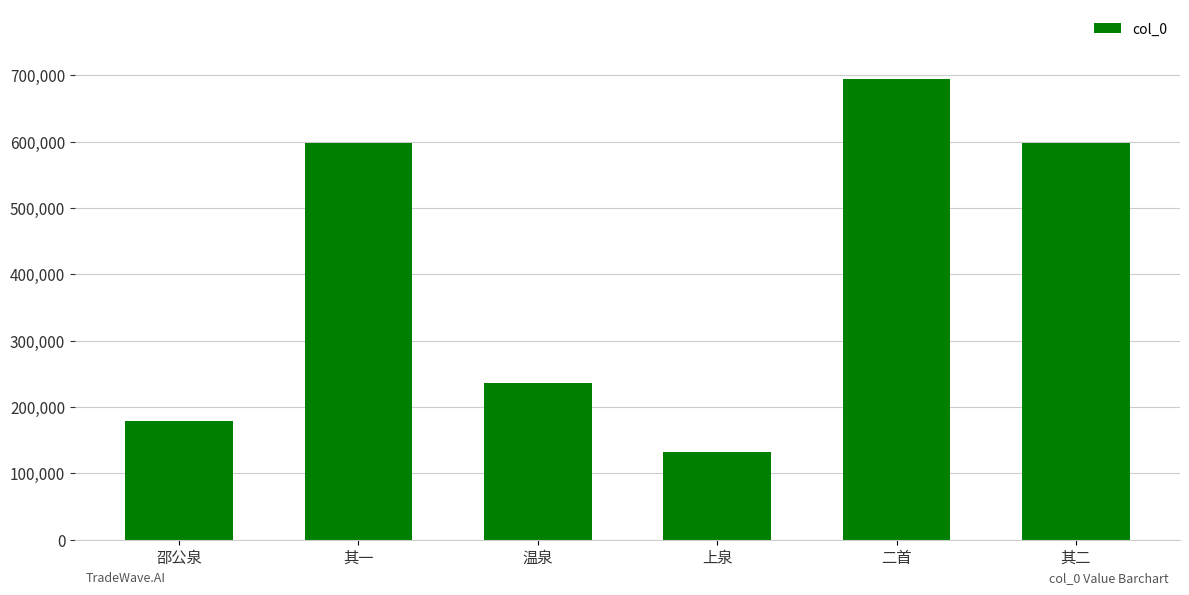

Read the value at 二首.

695105